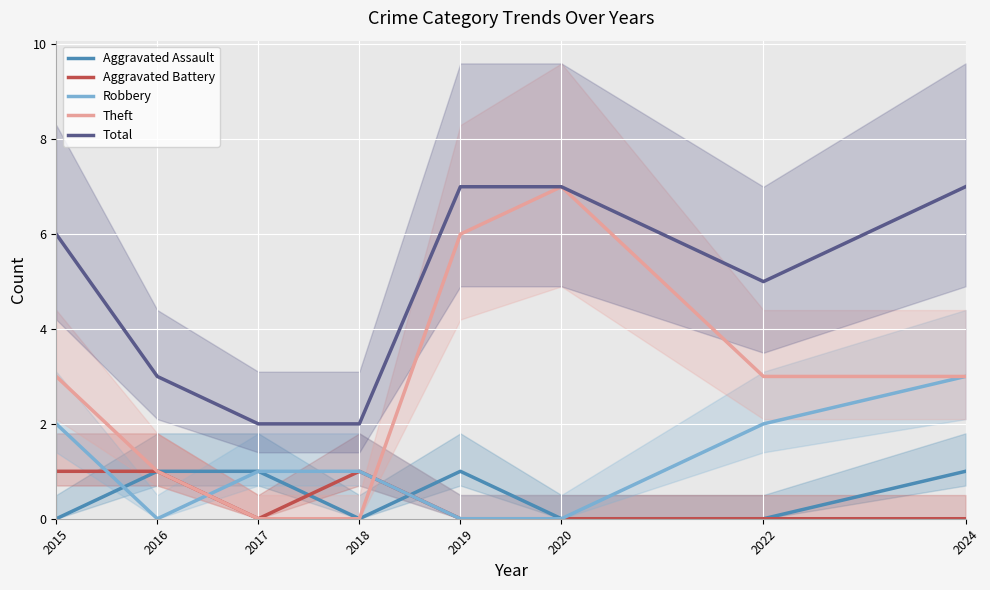

True or false: Total and Aggravated Assault cross at least once.

False